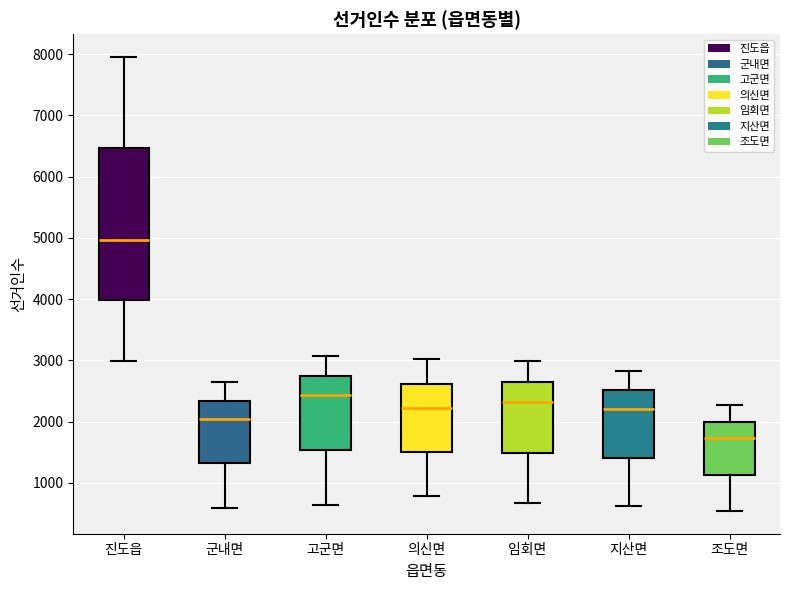

Where is the upper edge of the box for 지산면 on the y-axis? The values are not printed on the chart, so give them approximately, as read against the axis.

2500